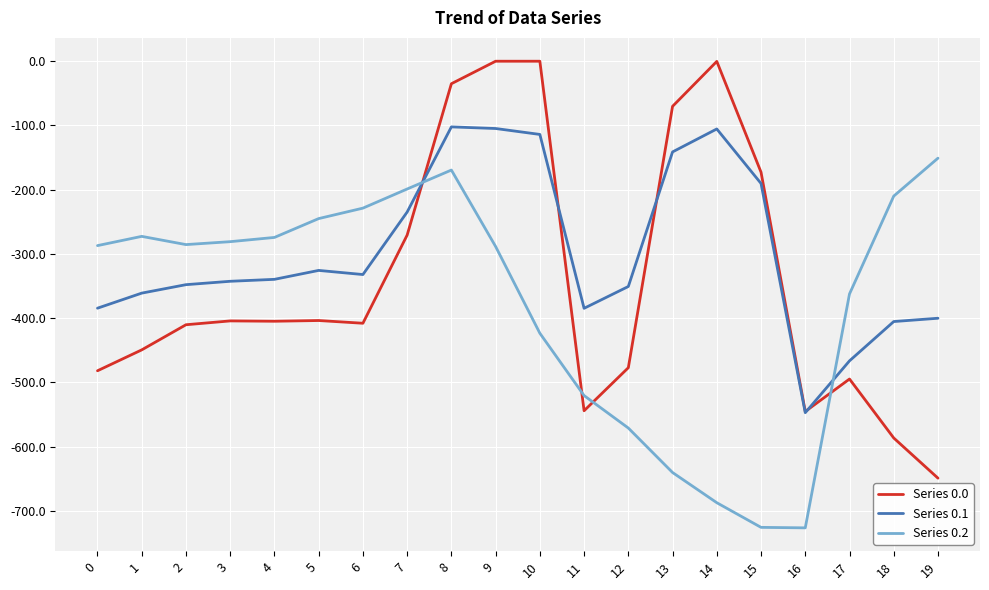

True or false: Series 0.0 has a value of -0.3 at 14.

True